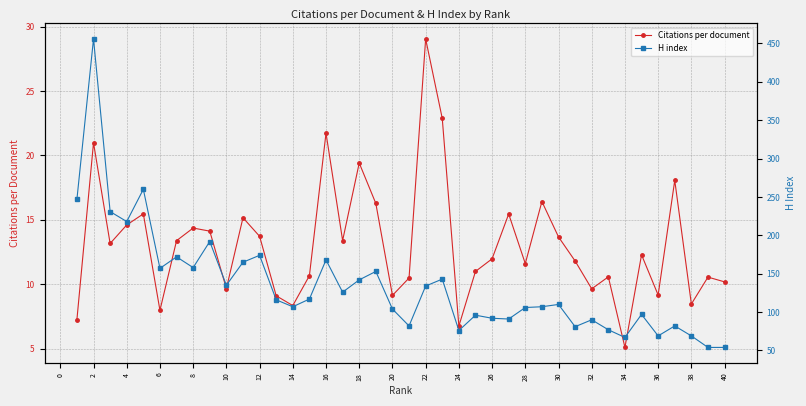

The Citations per document series shows 25.4 at 18. True or false?

False